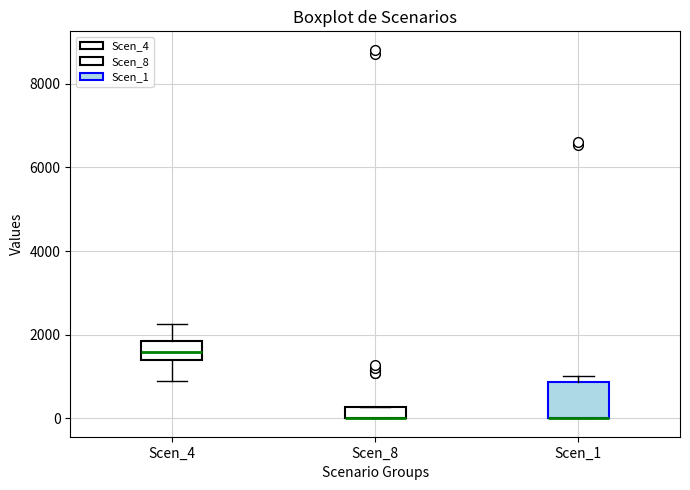

Which box is the tallest, from its lower edge to its upper edge?

Scen_1